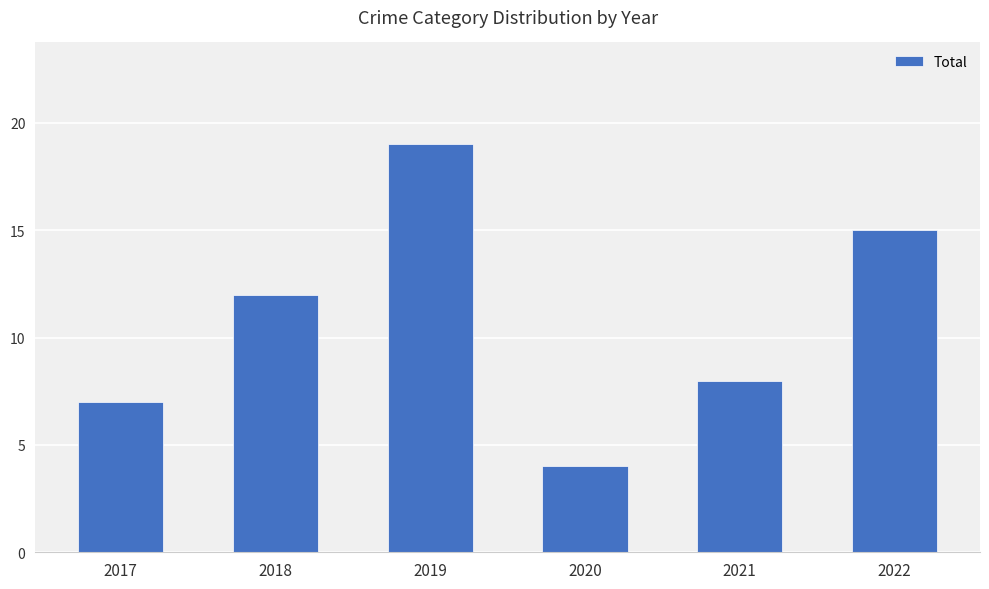

What is the change in value from 2018 to 2022?

+3